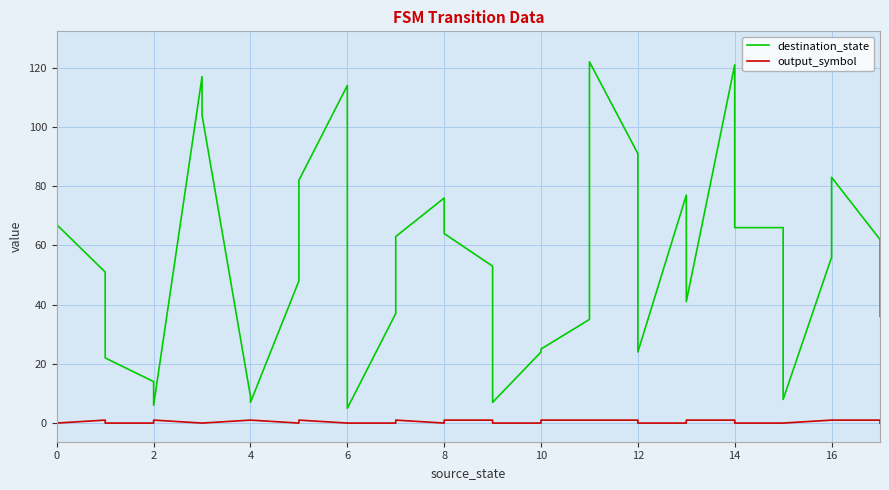

True or false: destination_state and output_symbol intersect in this chart.

False